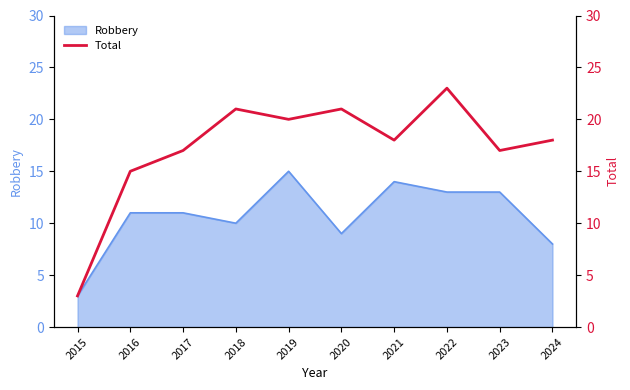

True or false: Robbery has a value of 4 at 2019.

False